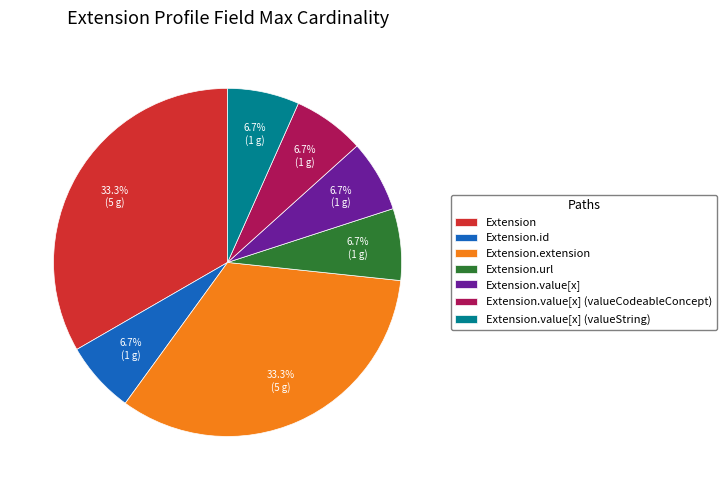

Count the number of slices in the pie.

7